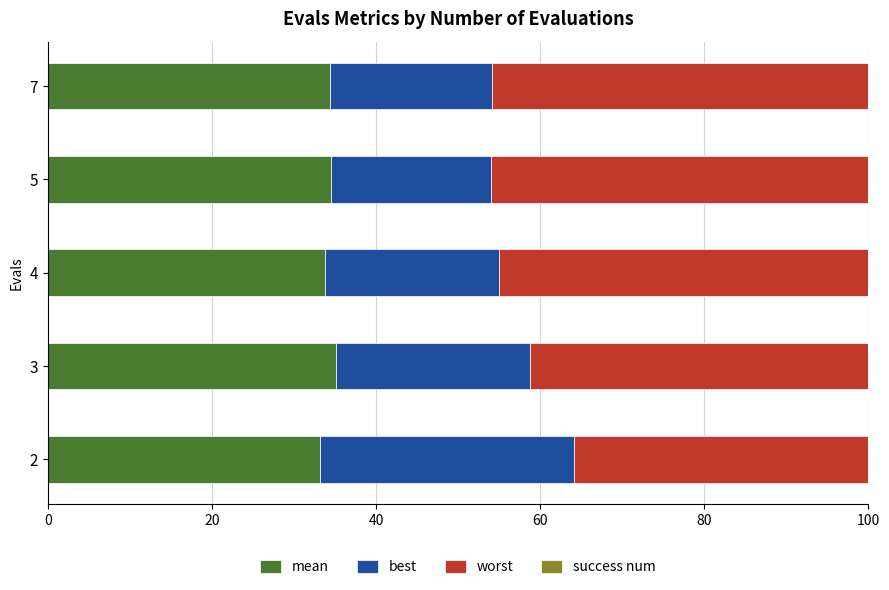

What is the maximum value for mean?

35.1